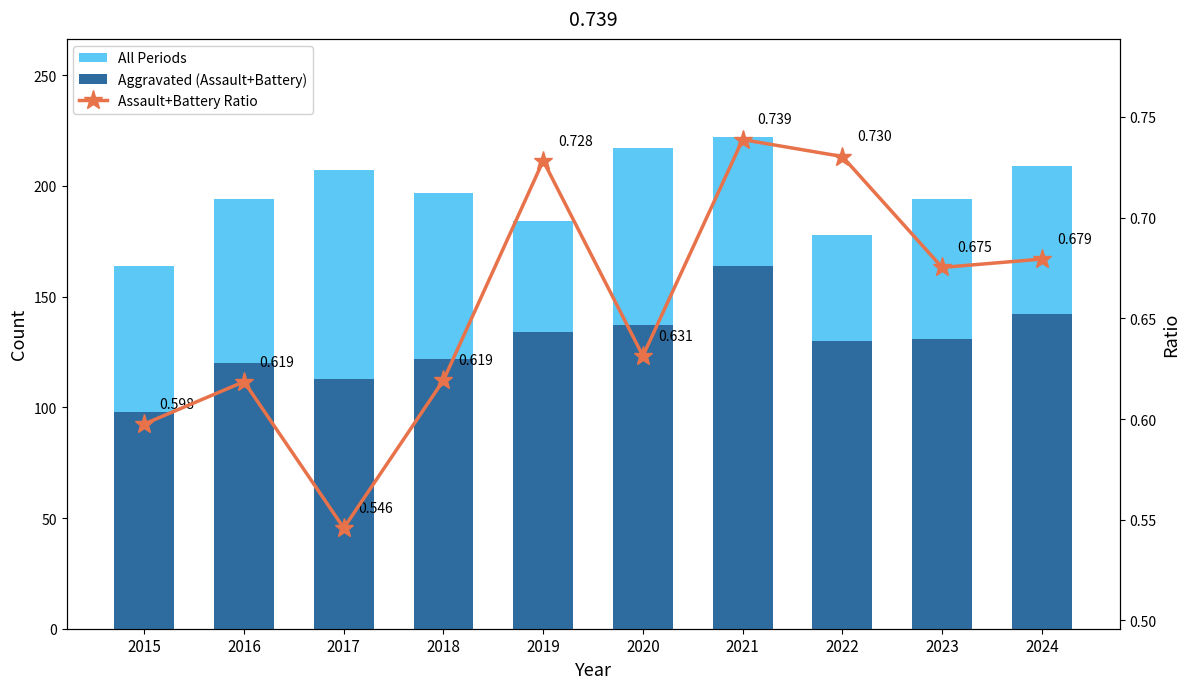

What is the minimum value for Aggravated (Assault+Battery)?

98.0